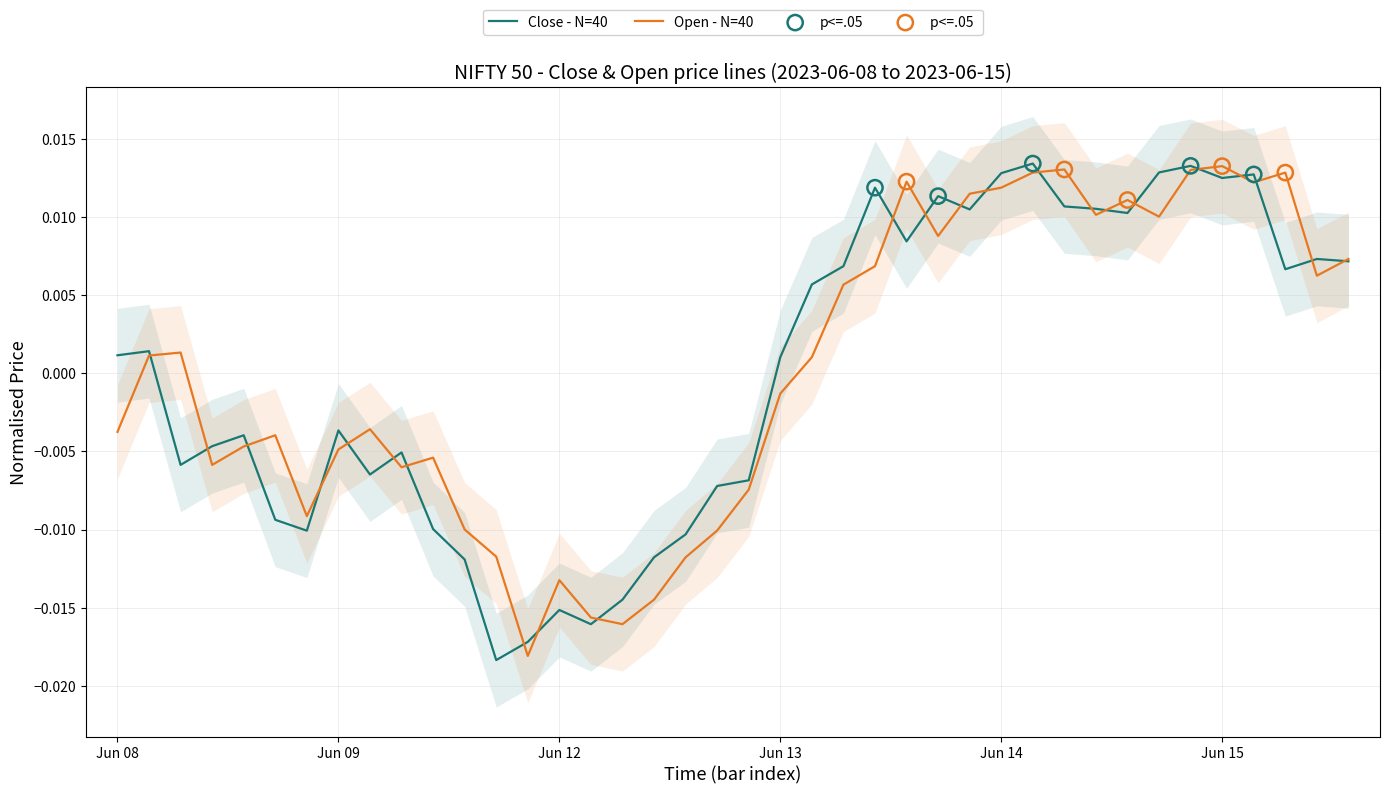

Is the value of Close at 2023-06-12 13:15 greater than the value of Open at 2023-06-15 12:15?

No